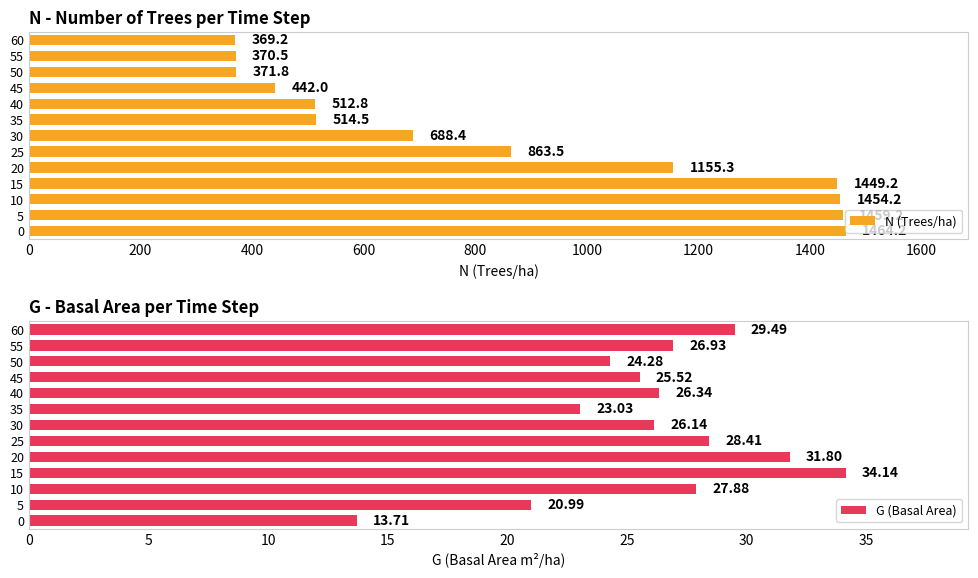

What are all the series names shown in the legend?

N (Trees/ha), G (Basal Area)